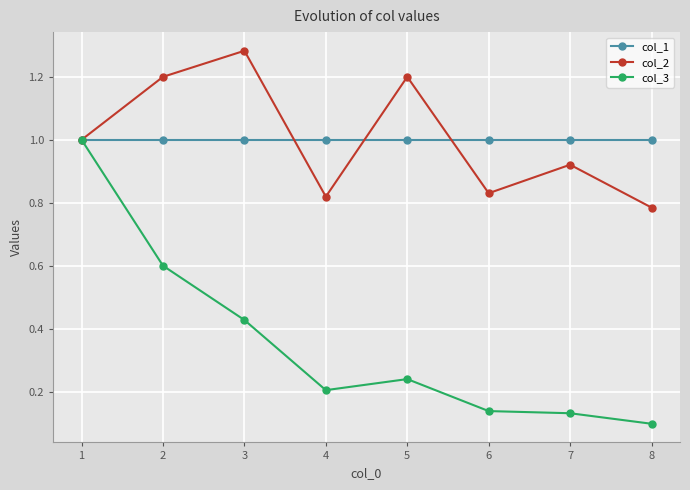

What is the total value across all series at 4?

2.0